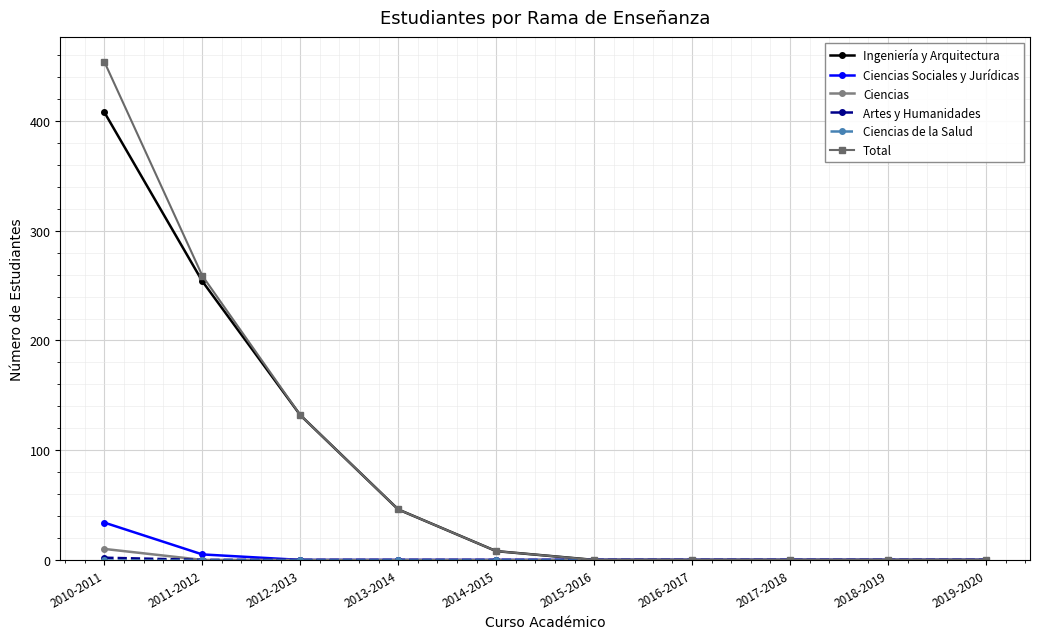

The Ciencias Sociales y Jurídicas series shows -15 at 2015-2016. True or false?

False